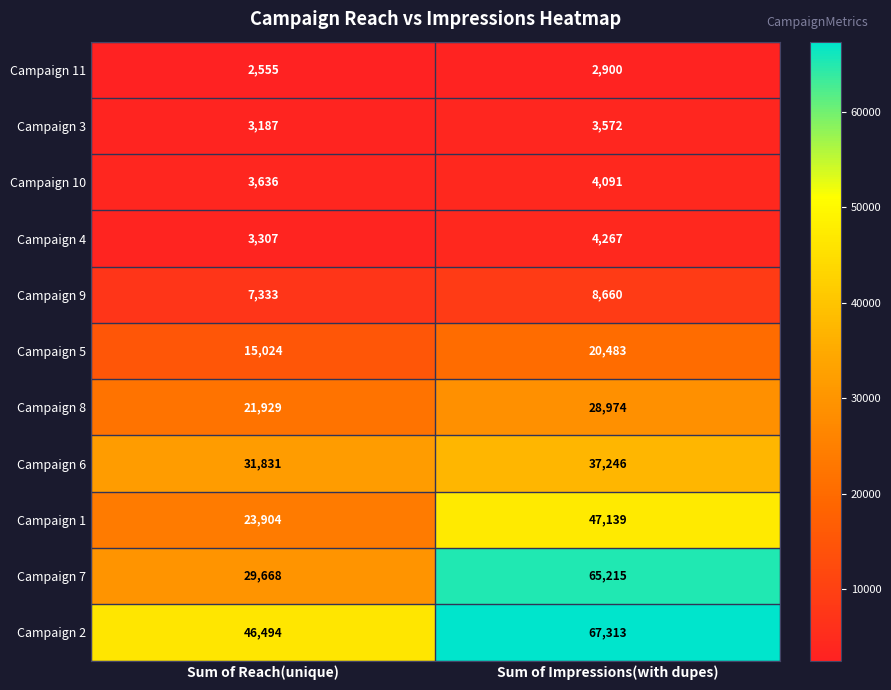

Where is Campaign 9 nearest to the value 7996?

Sum of Reach(unique)